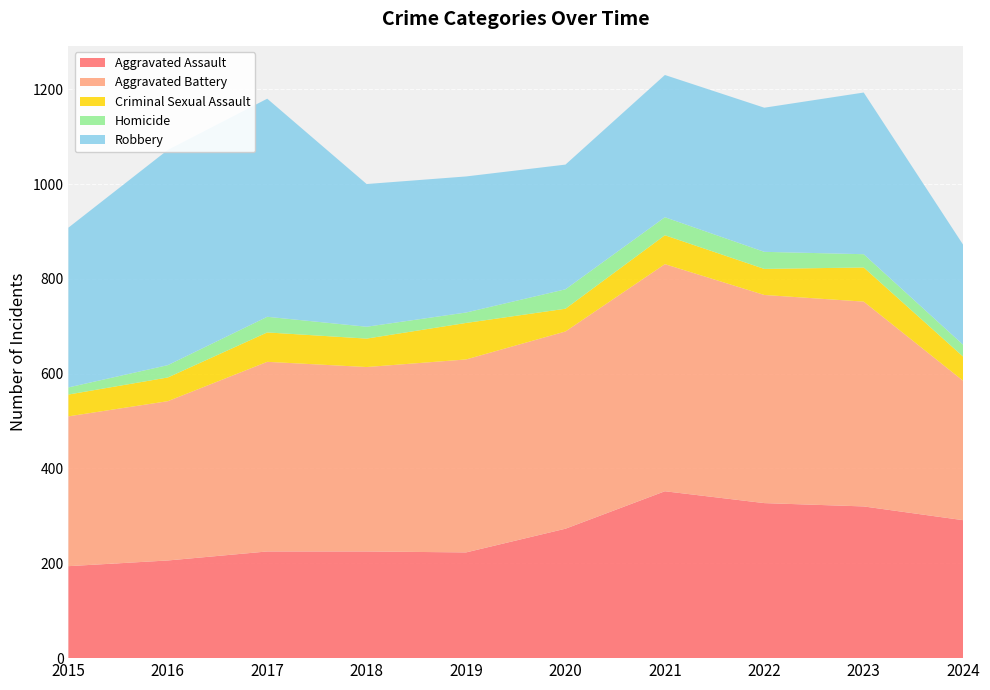

Reading right to left, what are all the values shown in this chart?

Aggravated Assault: 2024=291	2023=320	2022=327	2021=352	2020=273	2019=223	2018=225	2017=225	2016=206	2015=194
Aggravated Battery: 2024=294	2023=432	2022=439	2021=479	2020=416	2019=407	2018=389	2017=400	2016=336	2015=316
Criminal Sexual Assault: 2024=51	2023=72	2022=55	2021=61	2020=48	2019=77	2018=60	2017=62	2016=50	2015=46
Homicide: 2024=25	2023=28	2022=36	2021=38	2020=41	2019=22	2018=25	2017=33	2016=26	2015=15
Robbery: 2024=211	2023=341	2022=304	2021=300	2020=263	2019=287	2018=301	2017=460	2016=454	2015=337